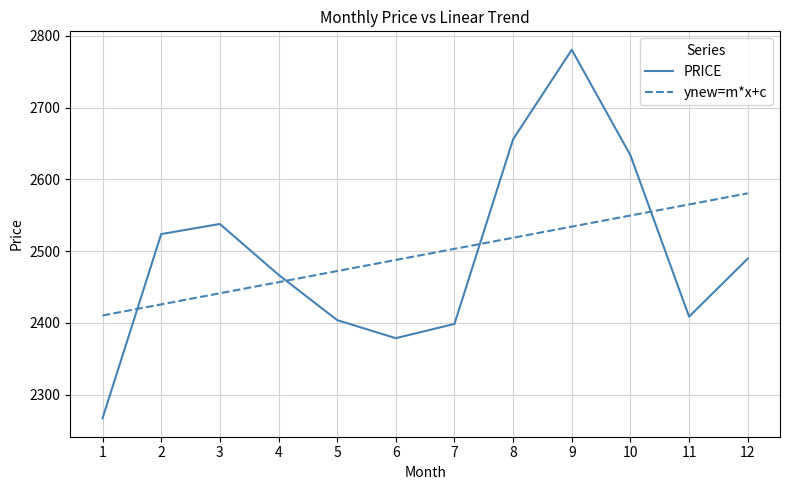

True or false: ynew=m*x+c and PRICE cross at least once.

True